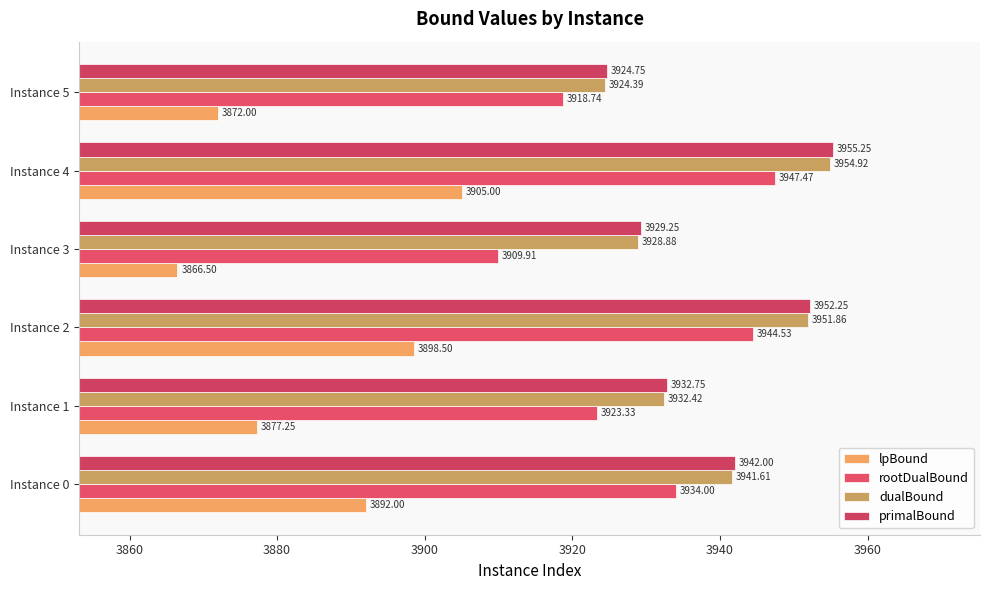

List the series in order of their peak value, lowest first.

lpBound, rootDualBound, dualBound, primalBound